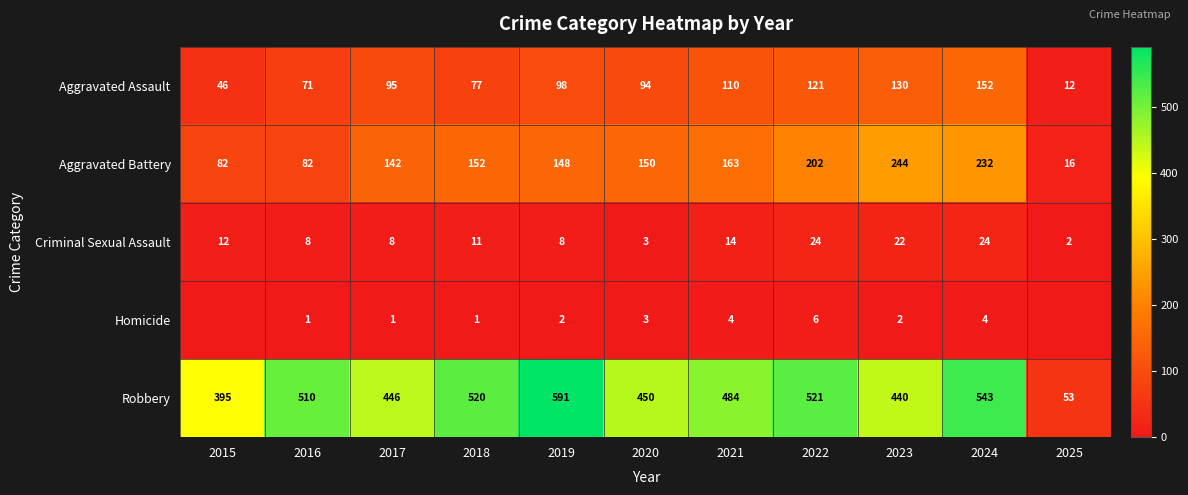

What is the highest value of the Criminal Sexual Assault series?

24